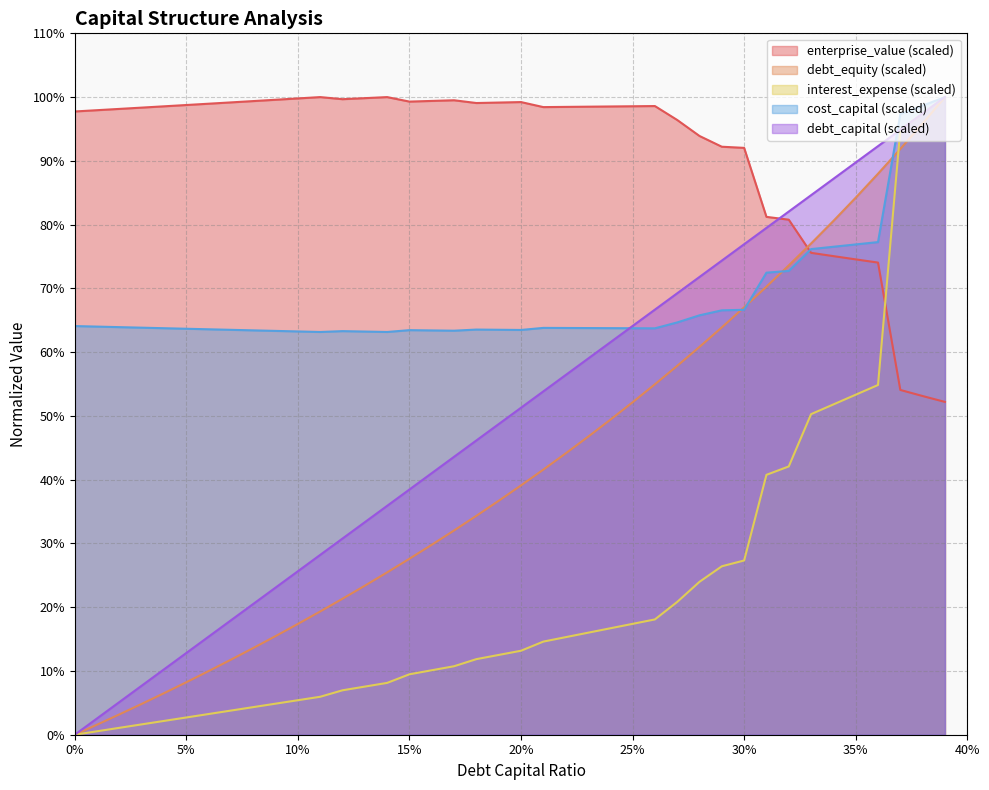

Where do enterprise_value and debt_capital first cross each other?

0.31 and 0.32